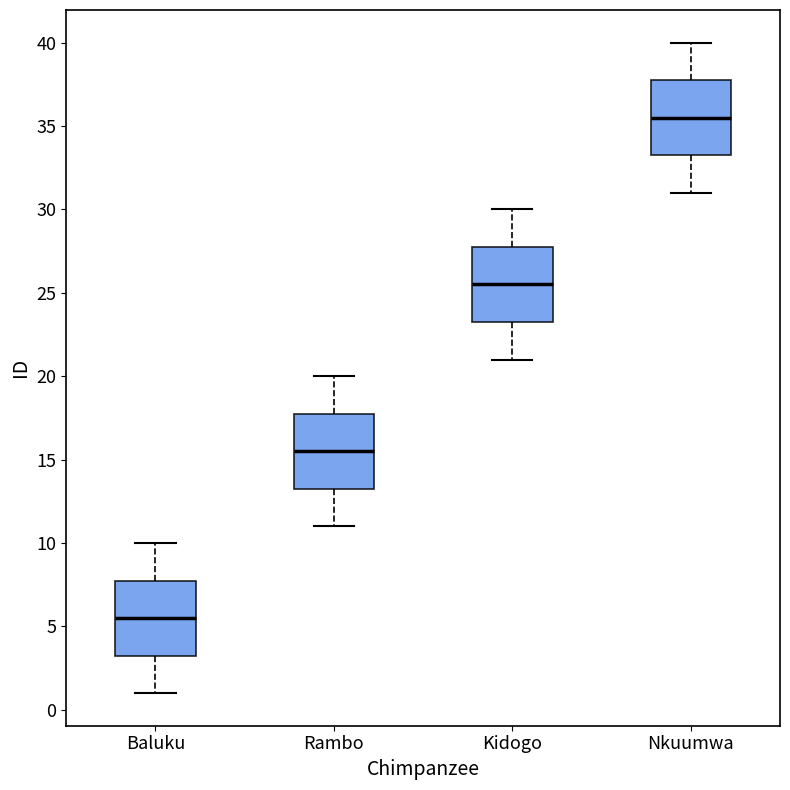

Reading left to right, transcribe this box plot: for each box, give where its median line is, the range the box spans, and where its two whiskers end, as read against the y-axis. The values are not printed on the chart, so give them approximately, as read against the axis.

Baluku: median 5.5, box 3.5 to 8.0, whiskers 1.0 to 10.0
Rambo: median 15.5, box 13.5 to 18.0, whiskers 11.0 to 20.0
Kidogo: median 25.5, box 23.5 to 28.0, whiskers 21.0 to 30.0
Nkuumwa: median 35.5, box 33.5 to 38.0, whiskers 31.0 to 40.0